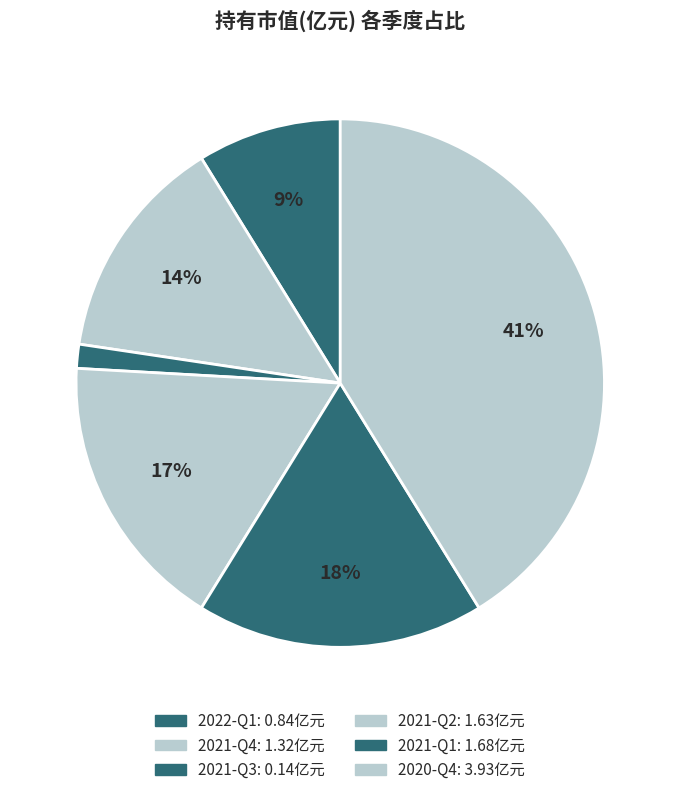

What is the largest slice in the pie chart?

2020-Q4